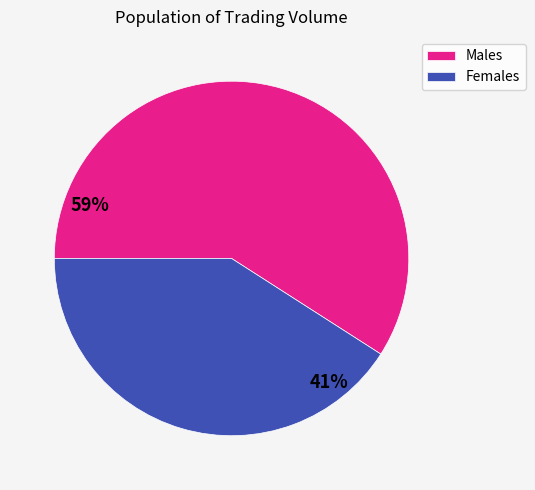

Count the number of slices in the pie.

2